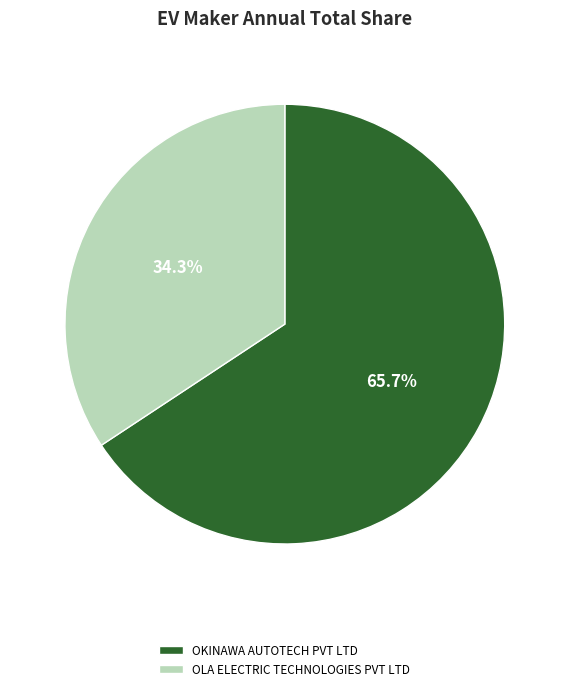

To the nearest percent, what portion does OKINAWA AUTOTECH PVT LTD represent?

66%